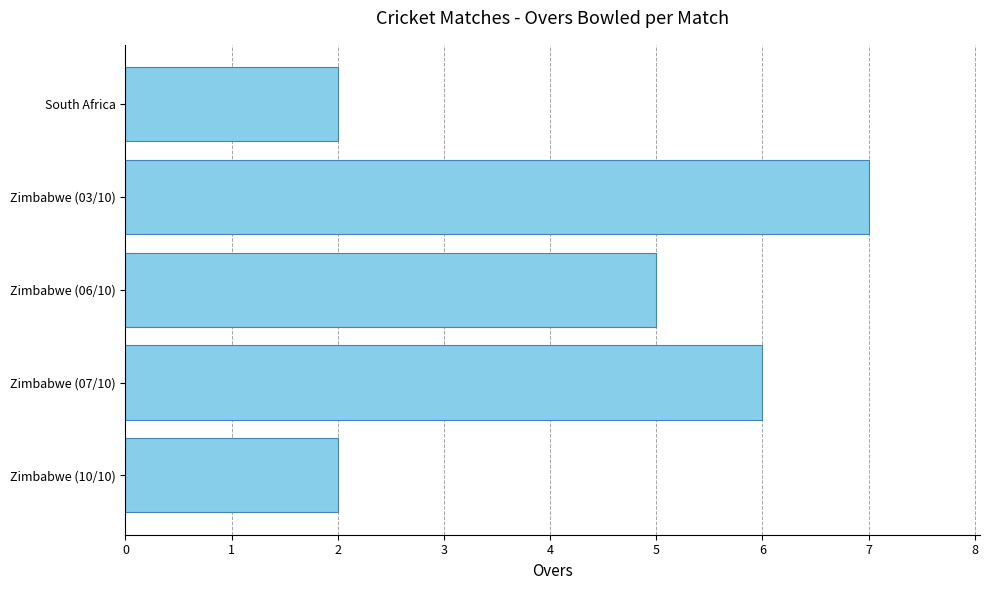

Reading top to bottom, transcribe all the data shown in this chart.

South Africa=2	Zimbabwe (03/10)=7	Zimbabwe (06/10)=5	Zimbabwe (07/10)=6	Zimbabwe (10/10)=2